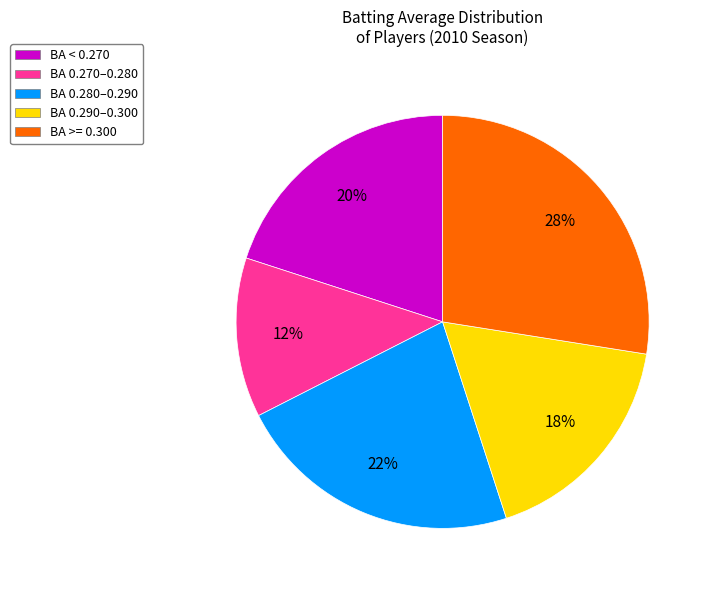

Is there a majority slice in this chart?

No